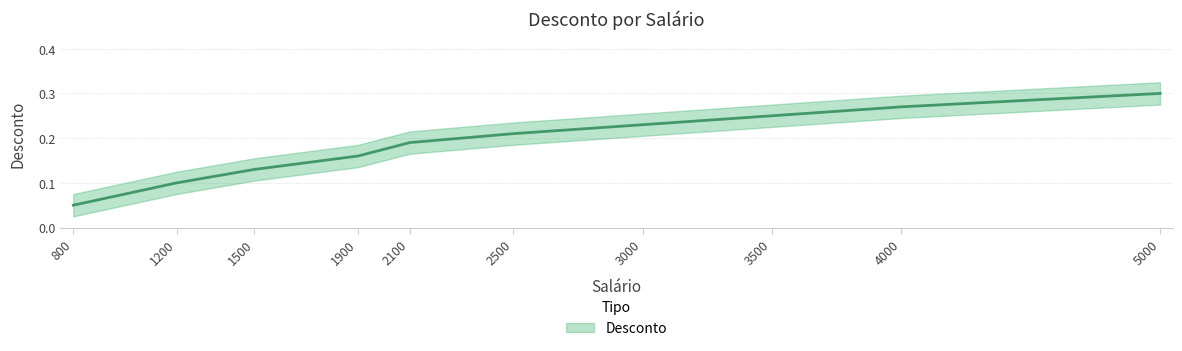

The chart shows a value of 0.2 at 3000. True or false?

True